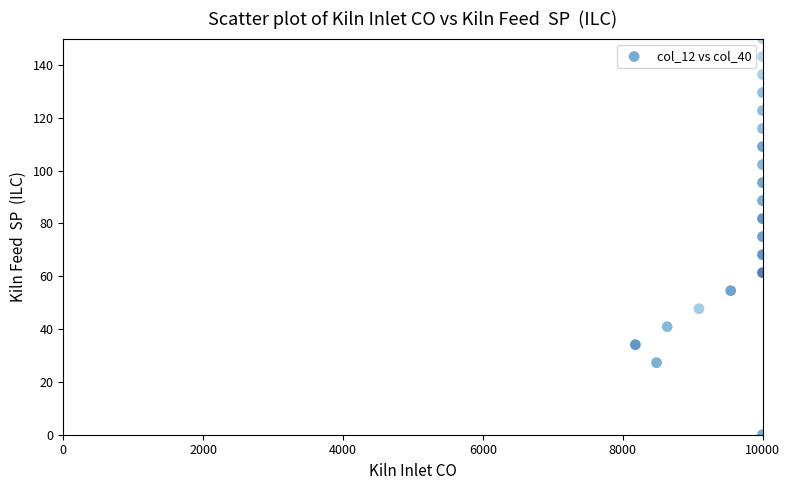

What is the range of Y values (max minus min)?

150.0